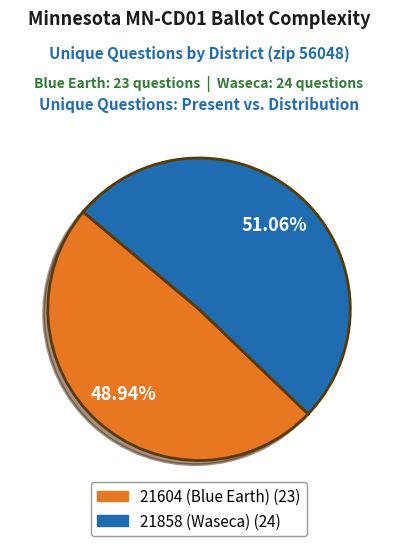

To the nearest percent, what is the combined percentage of 21604 (Blue Earth) and 21858 (Waseca)?

100%